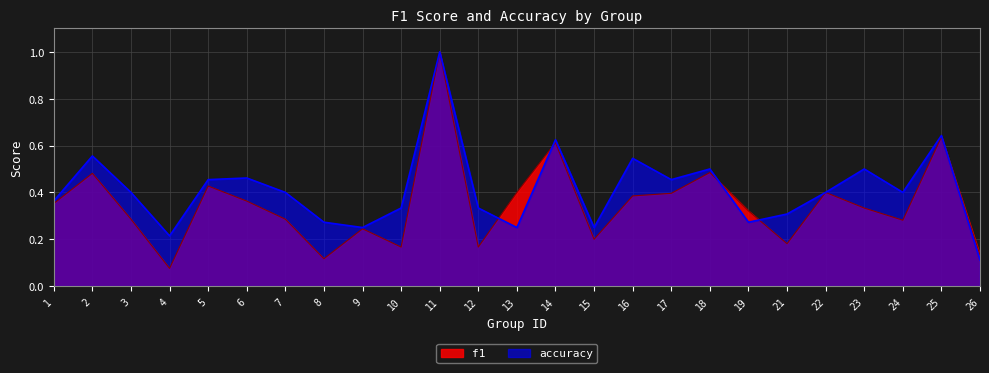

What is the minimum value for accuracy?

0.1